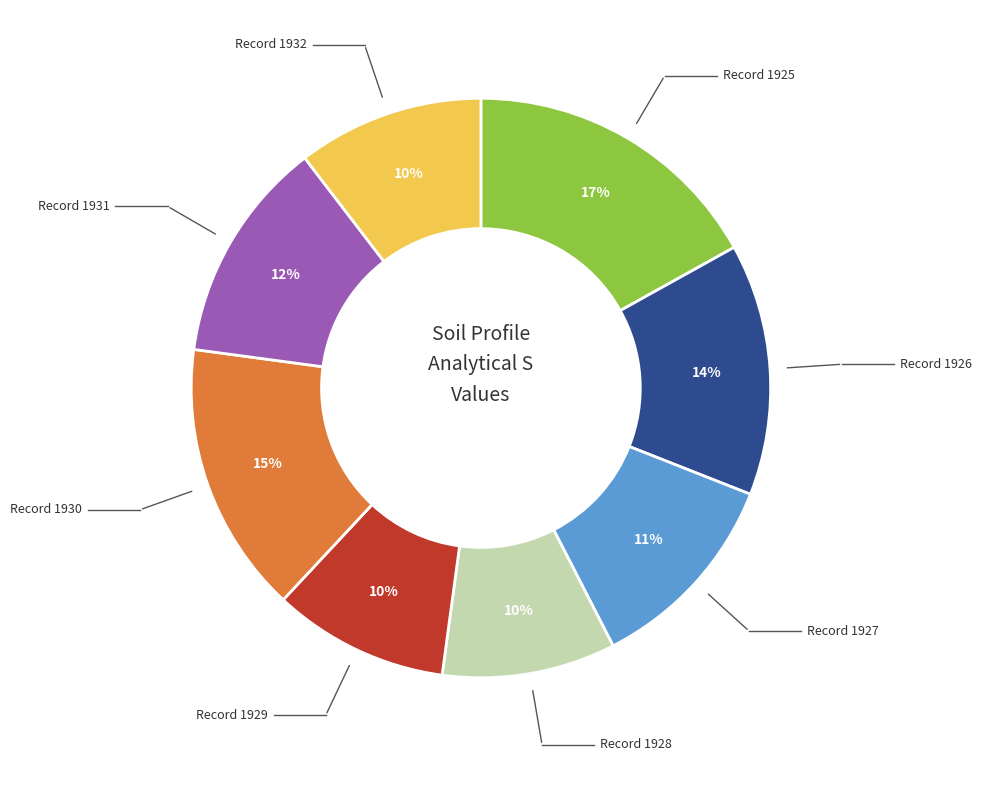

To the nearest percent, what is the difference between the largest and smallest slice percentages?

7%